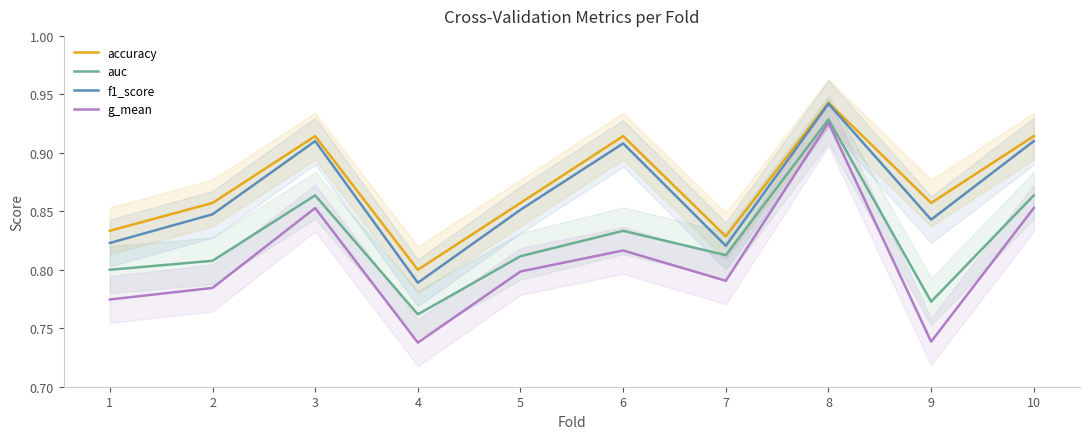

What is the difference between the maximum and minimum values in the f1_score series?

0.2